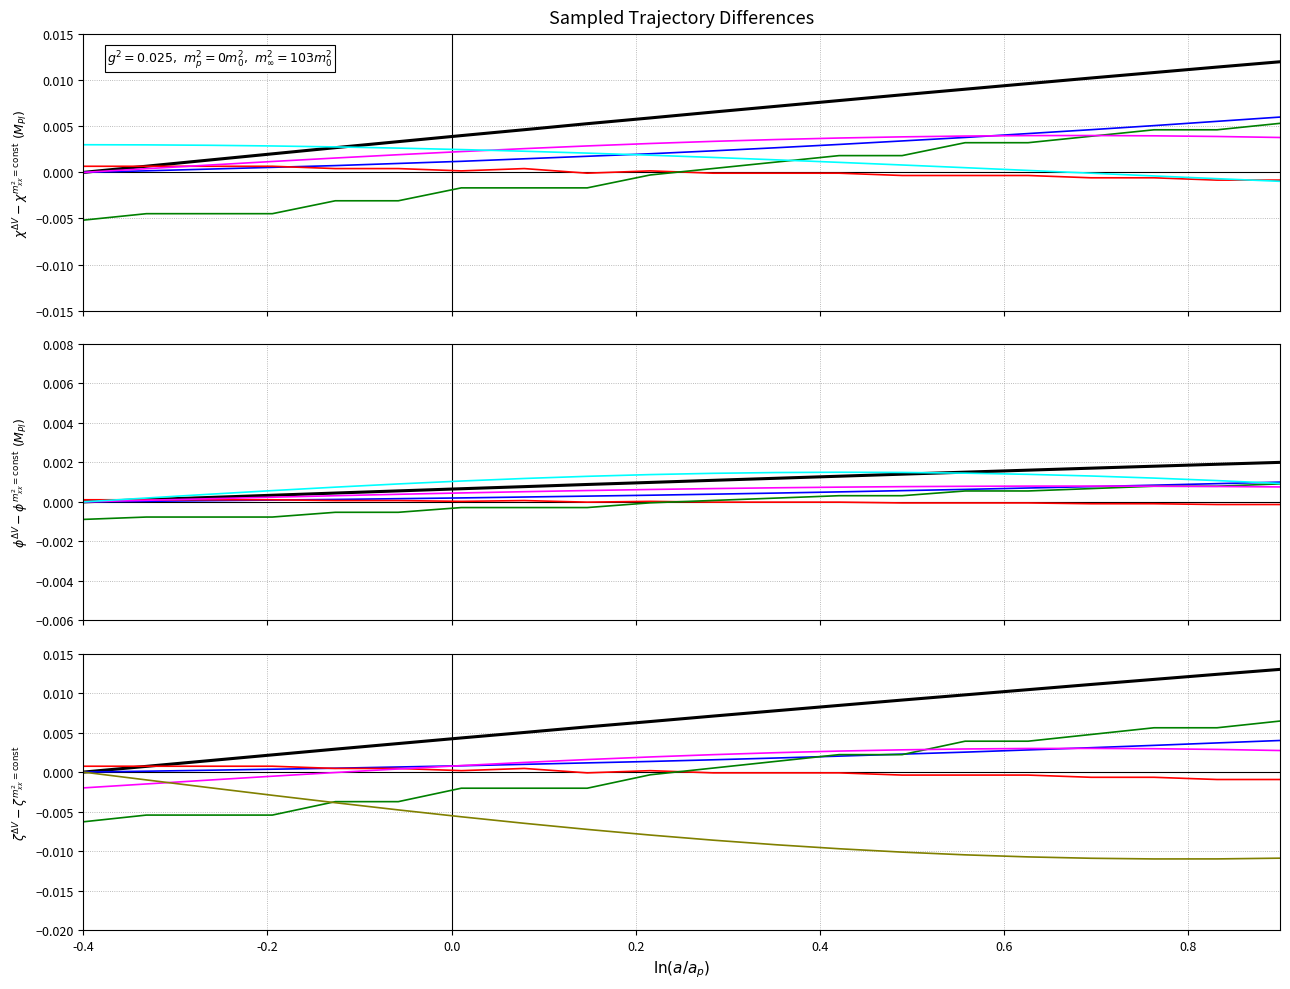

True or false: X has more than 0 points higher than both neighbors.

False